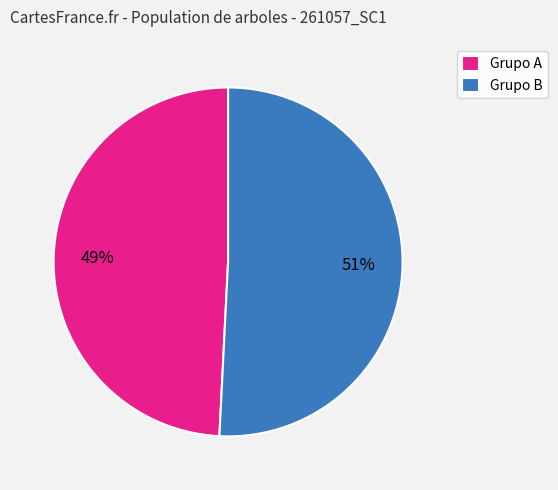

Approximately how many times larger is the value at Grupo B compared to Grupo A?

1.0